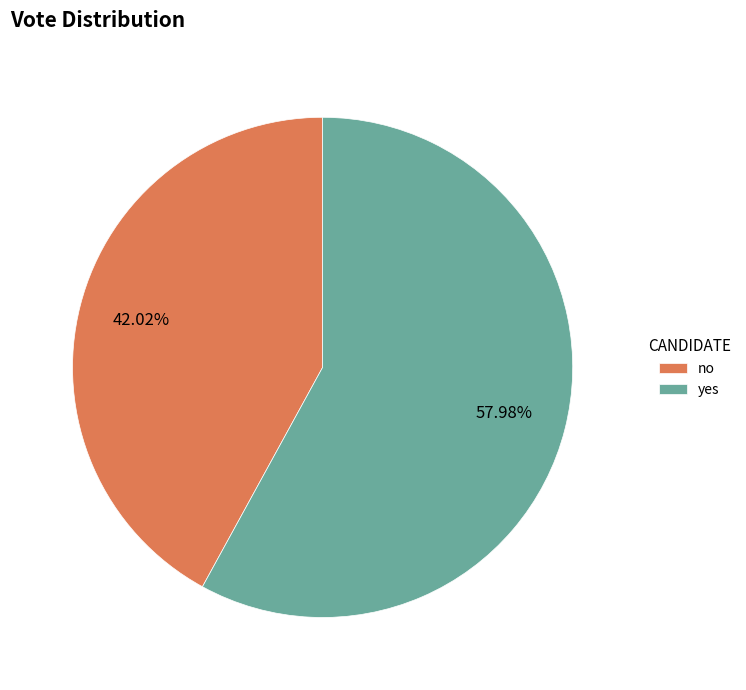

What is the smallest slice in the pie chart?

no